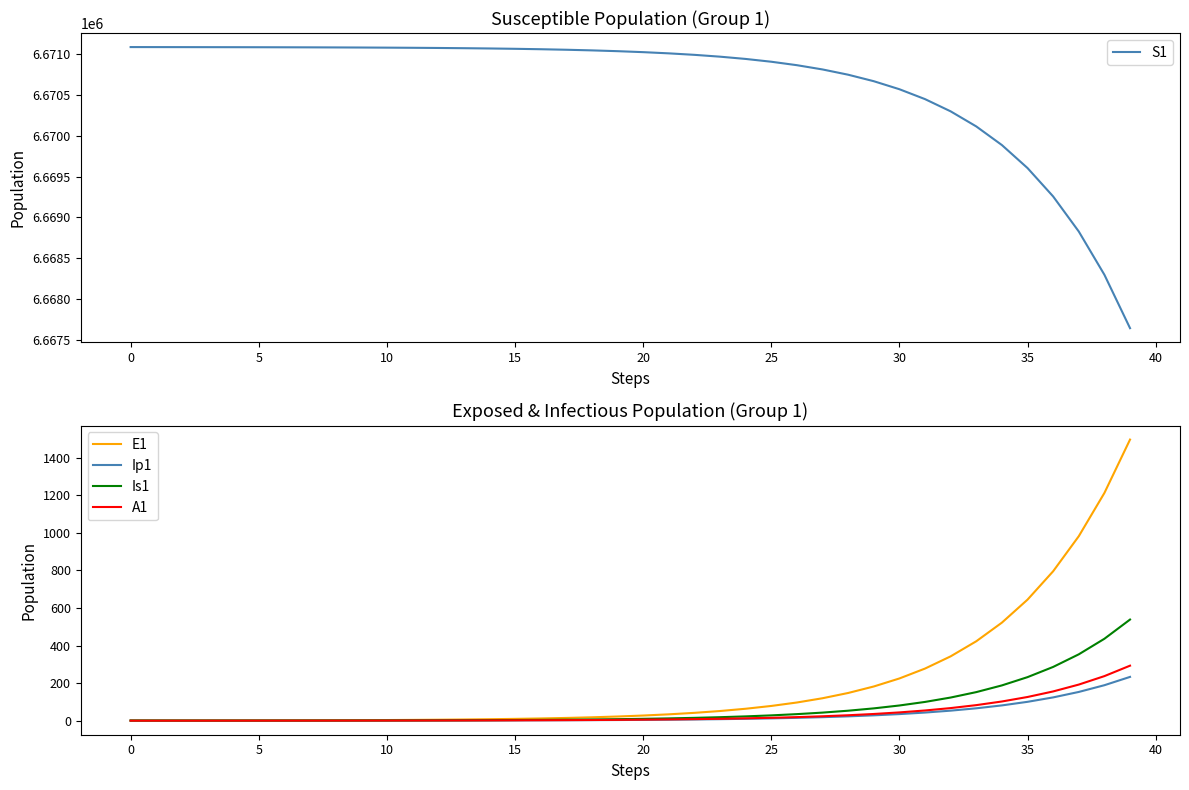

What is the value of the A1 point at the 5th from the left?

0.1